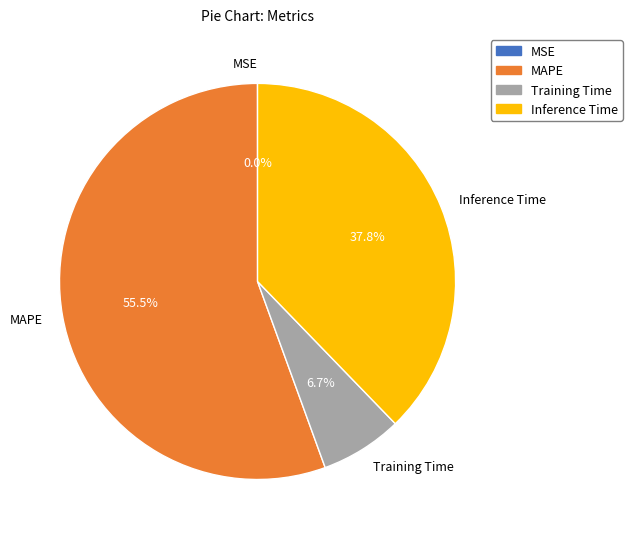

Which slice is the largest?

MAPE